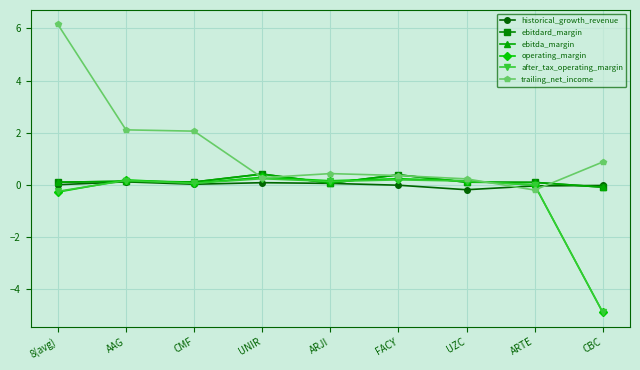

What is the minimum value for after_tax_operating_margin?

-4.9